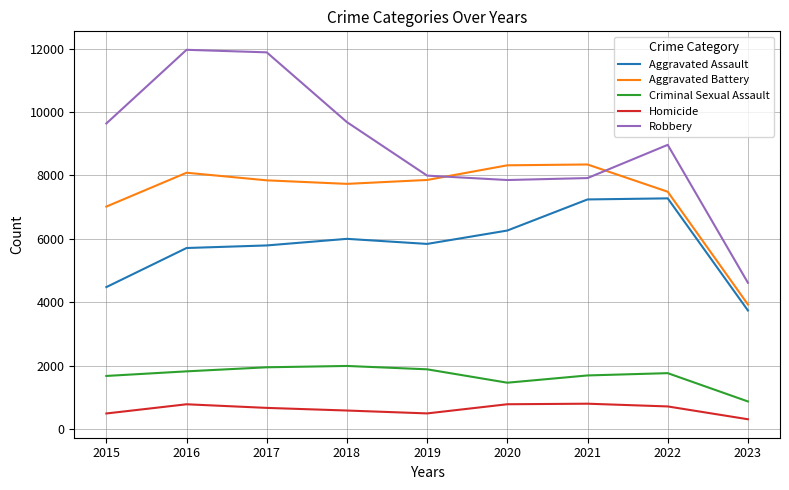

The Homicide series shows 787 at 2020. True or false?

True